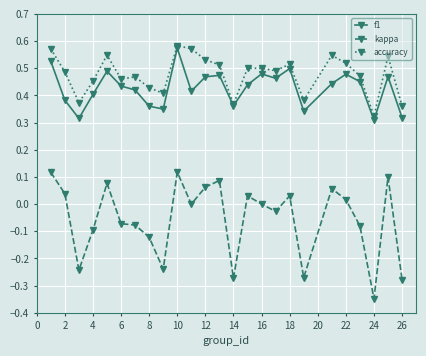

True or false: kappa and f1 intersect in this chart.

False